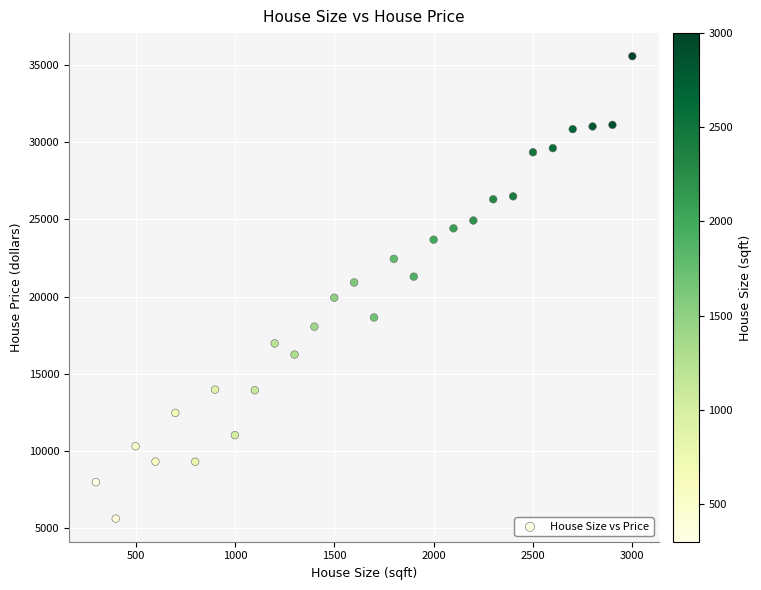

What is the range of Y values (max minus min)?

29923